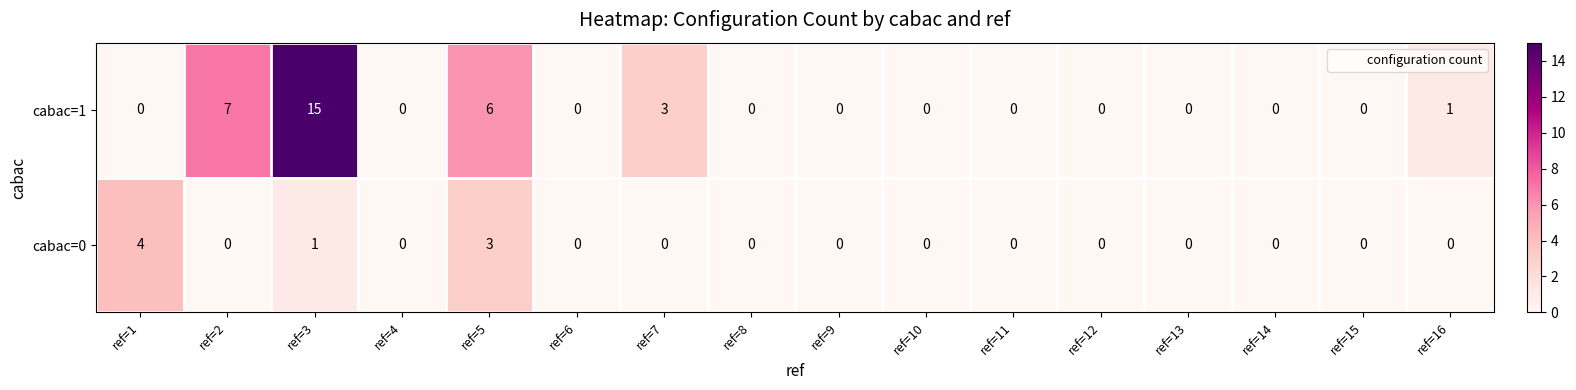

List the series in order of their overall mean, highest first.

cabac=1, cabac=0